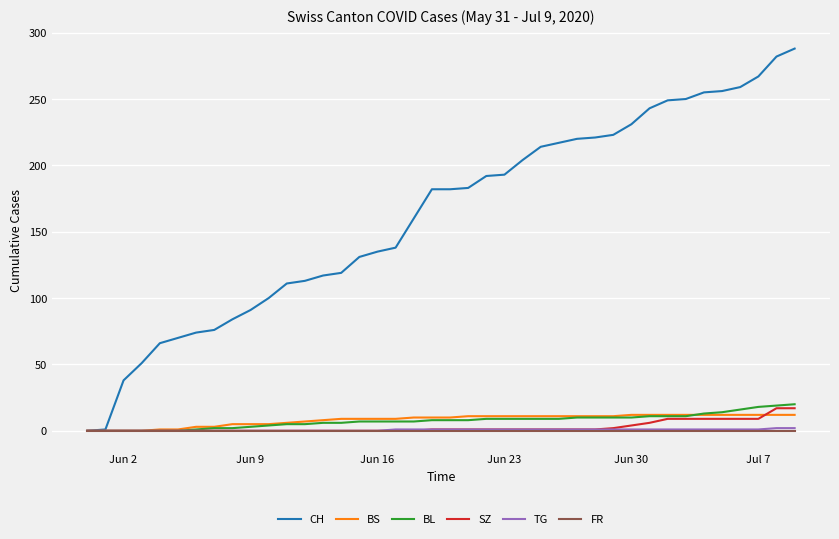

What is the maximum value for SZ?

17